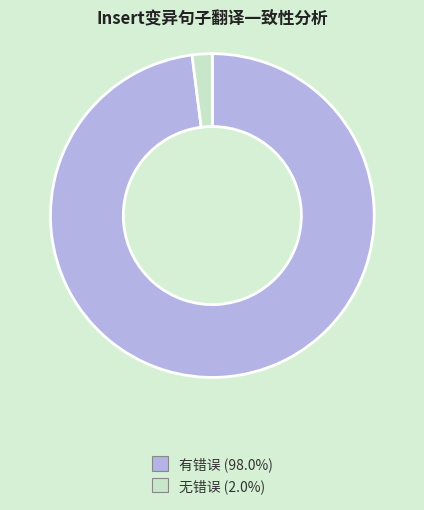

Is there a majority slice in this chart?

Yes